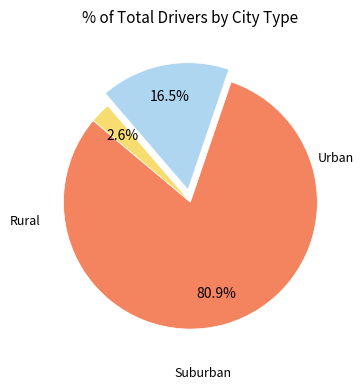

Does any single category account for the majority?

Yes